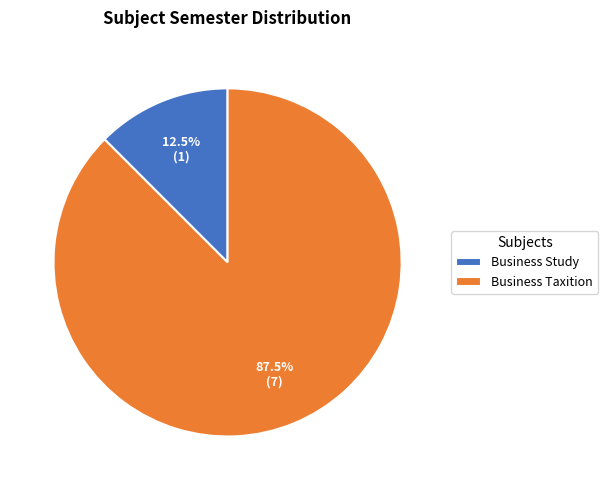

Combined, what portion of the pie is Business Study and Business Taxition?

100.0%